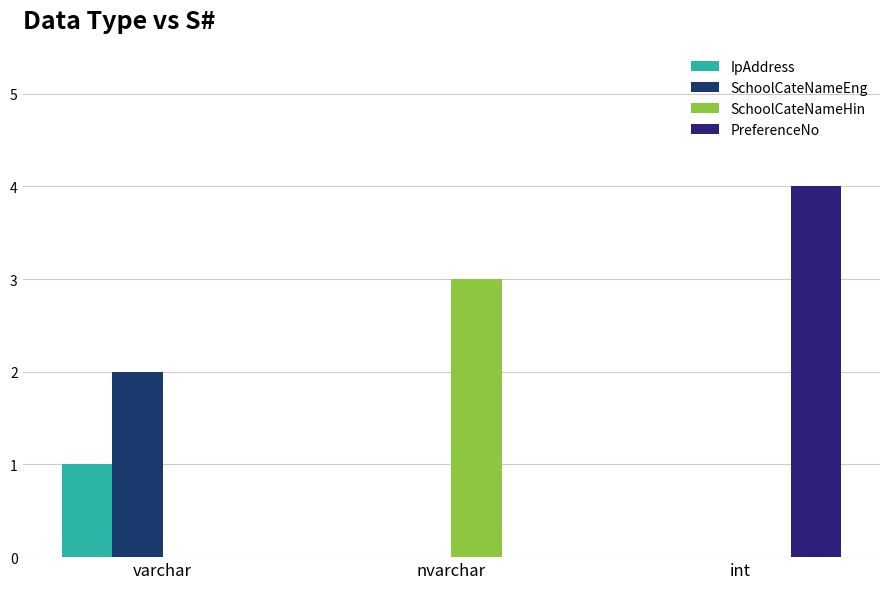

How many data points does each series have?

3